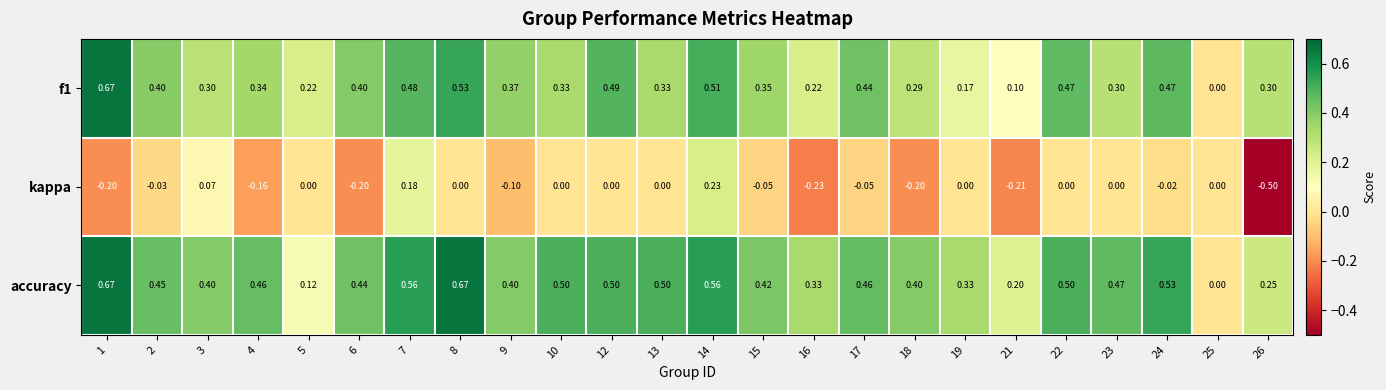

How many distinct data groups are displayed?

3